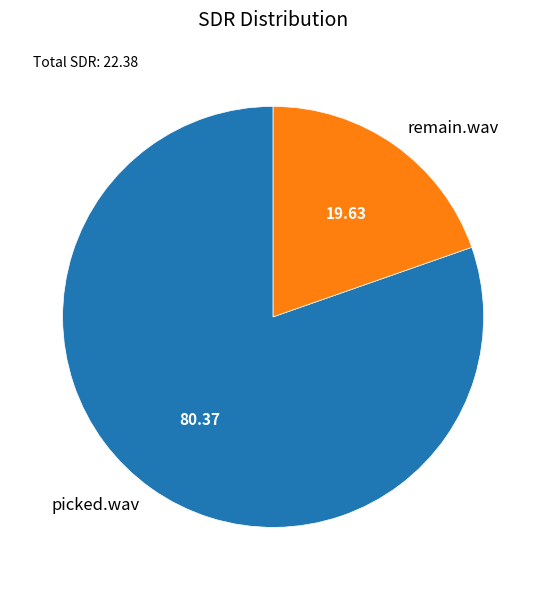

Between picked.wav and remain.wav, which is larger?

picked.wav